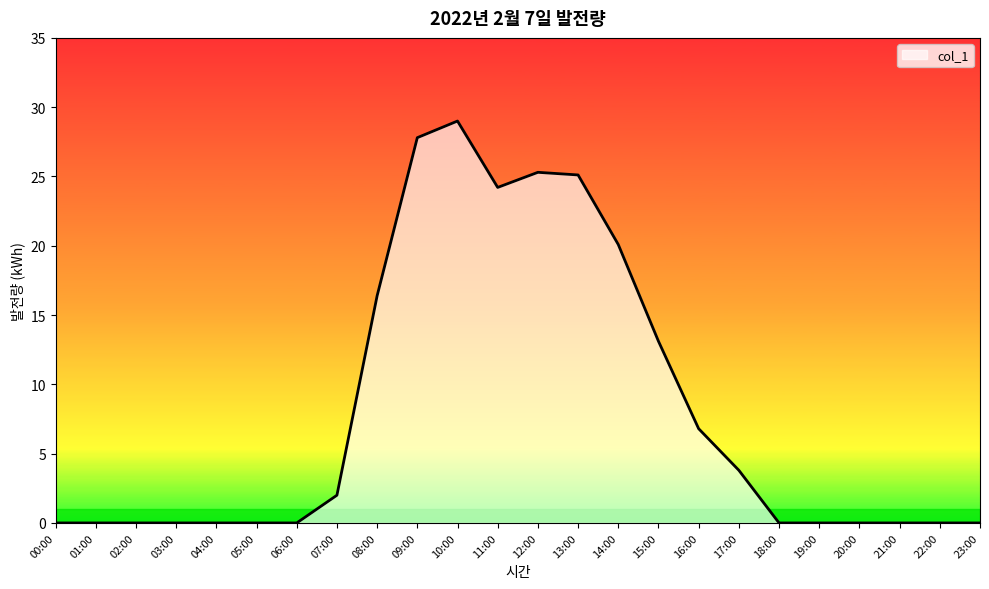

What is the difference between the values at 09:00 and 18:00?

27.8